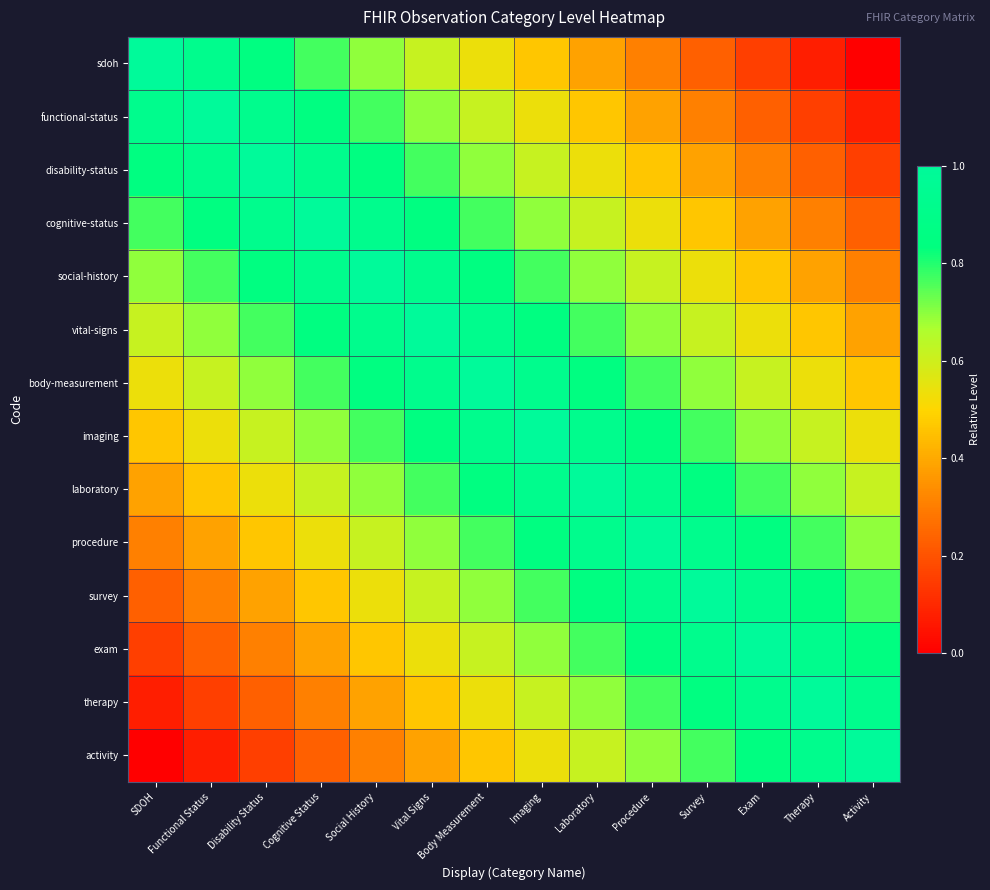

At which category is the sum across all series the highest?

Body Measurement